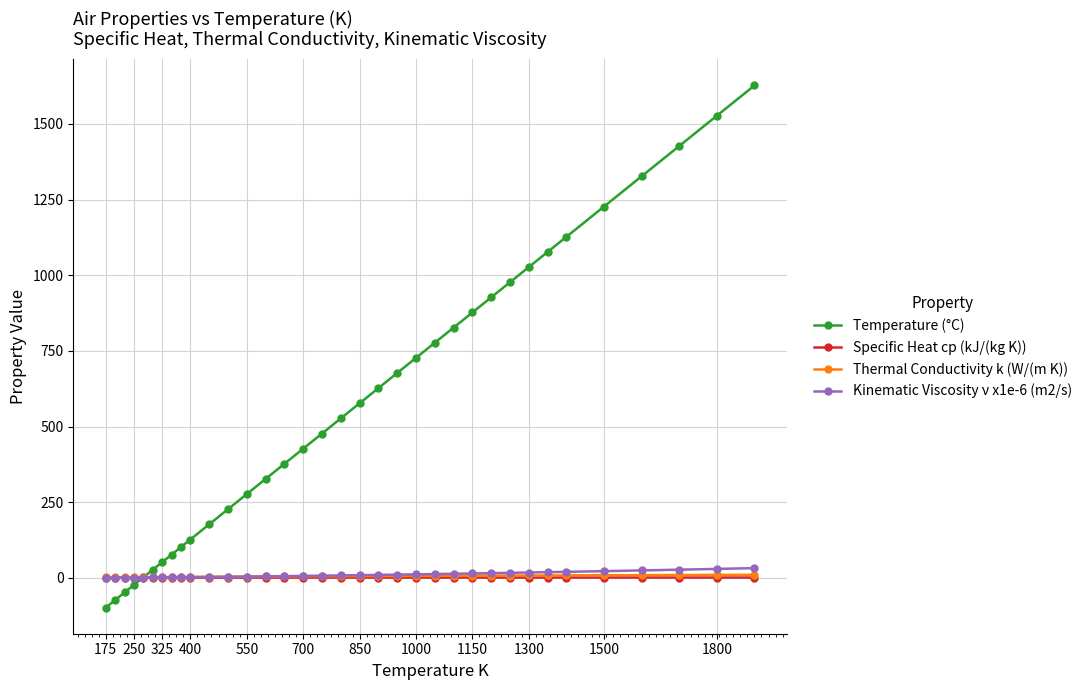

Which series has the largest total across all categories?

Temperature (°C)